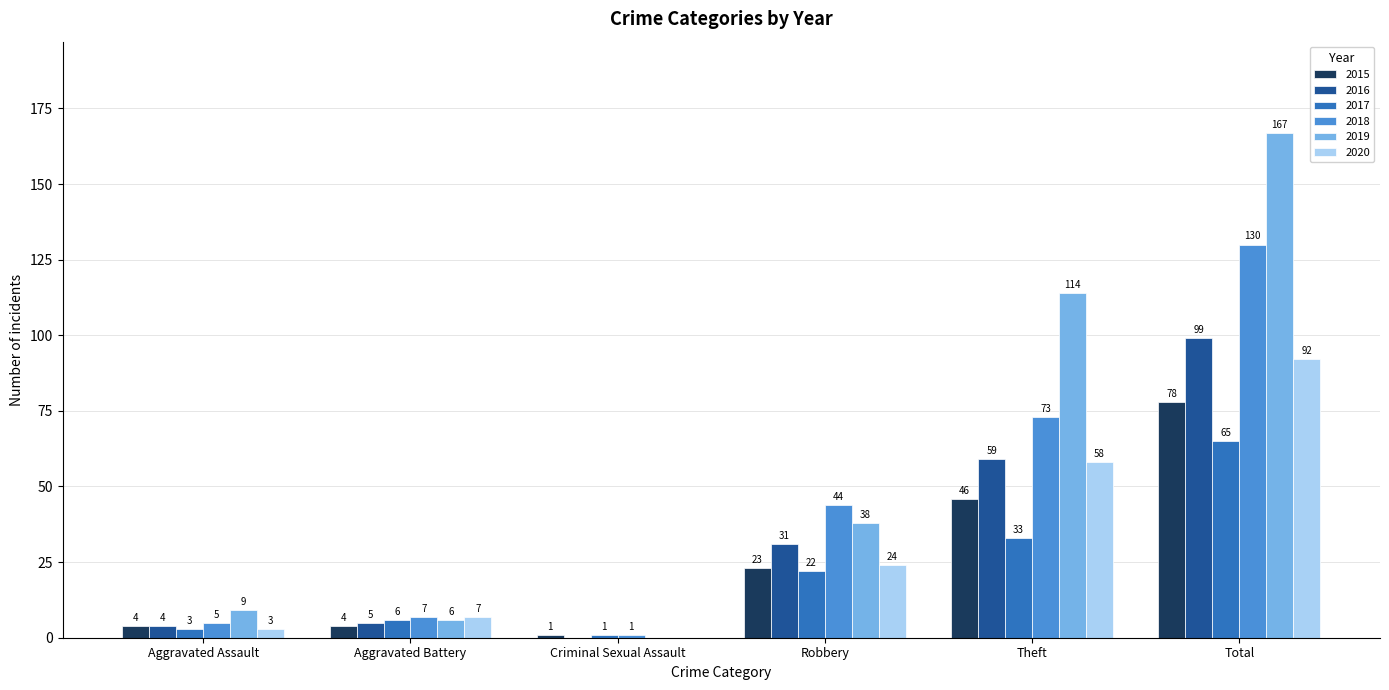

Is the value of 2016 at Aggravated Assault greater than the value of 2019 at Criminal Sexual Assault?

Yes